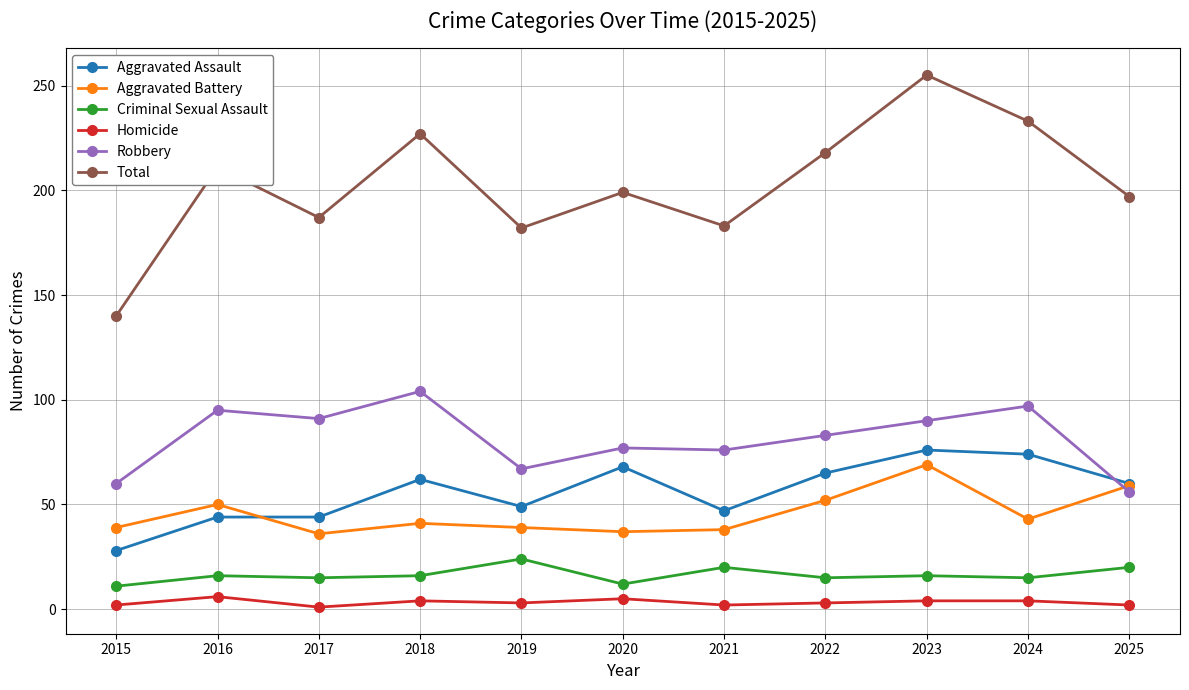

What is the total value across all series at 2016?

422